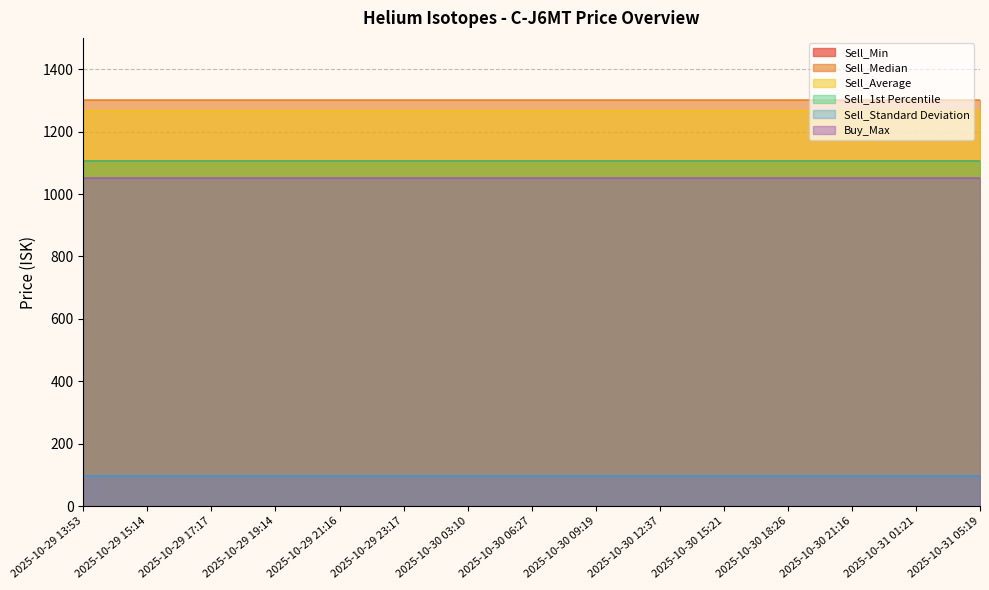

True or false: Sell_Min and Sell_Average cross at least once.

False